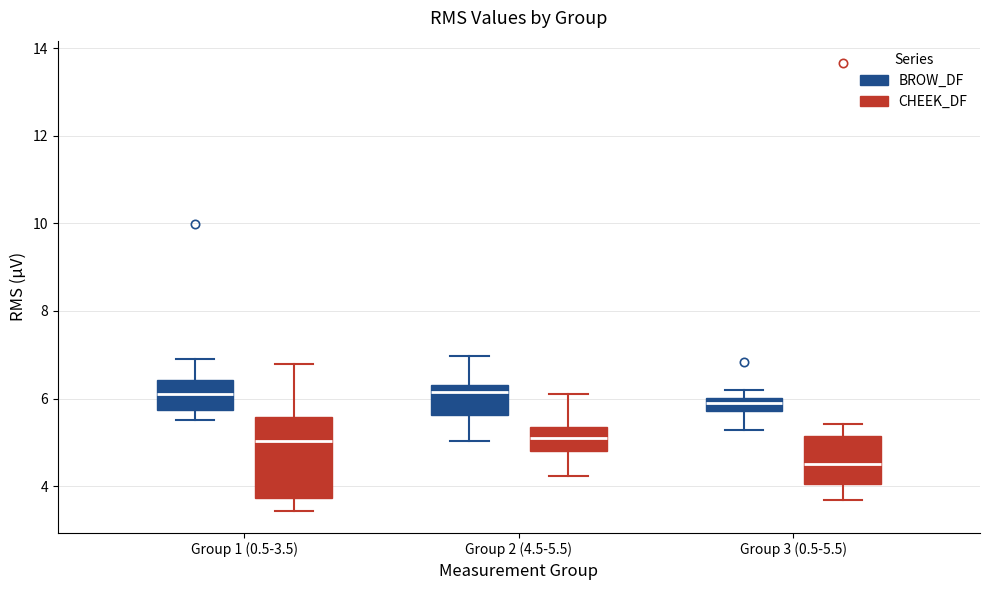

Which box's median line is the lowest?

Group 3 (0.5-5.5) (CHEEK_DF)